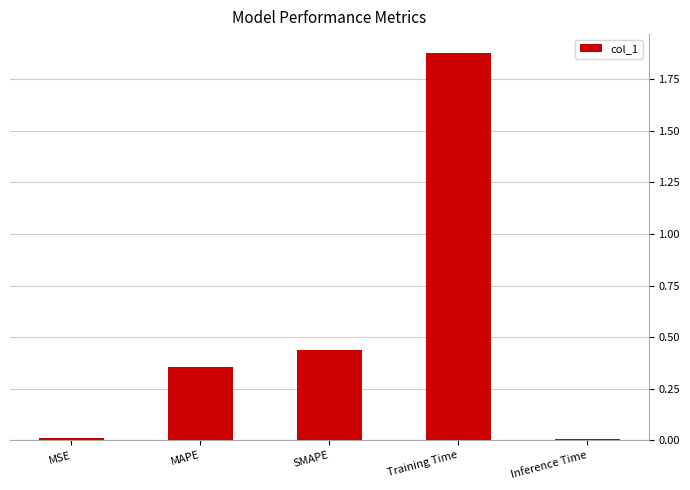

Which has a higher value, Training Time or SMAPE?

Training Time